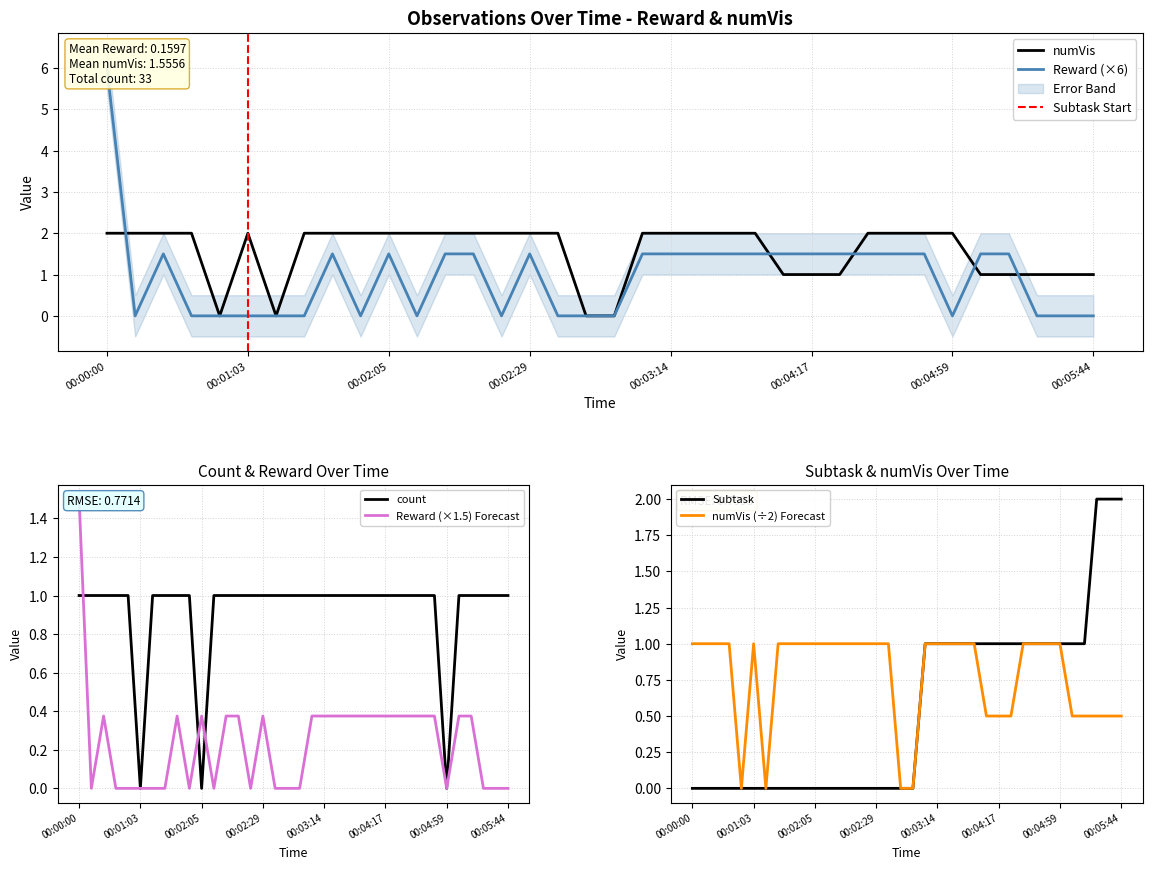

What are all the series names shown in the legend?

Reward, numVis, count, Subtask